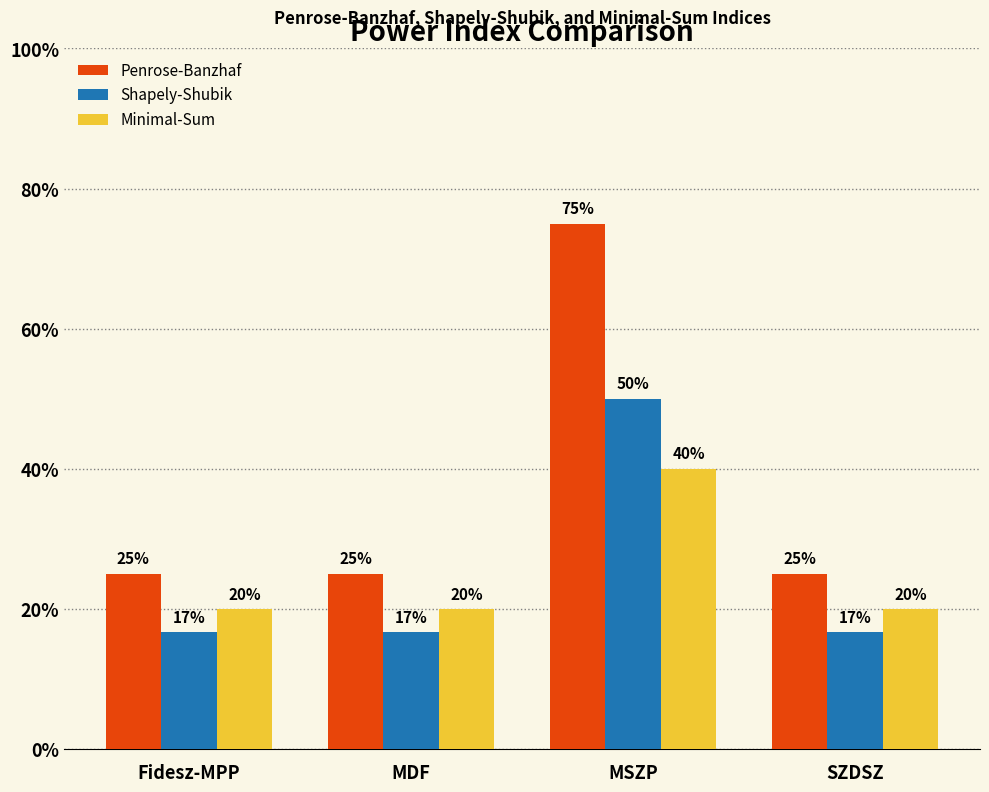

Does the chart contain any negative values?

No